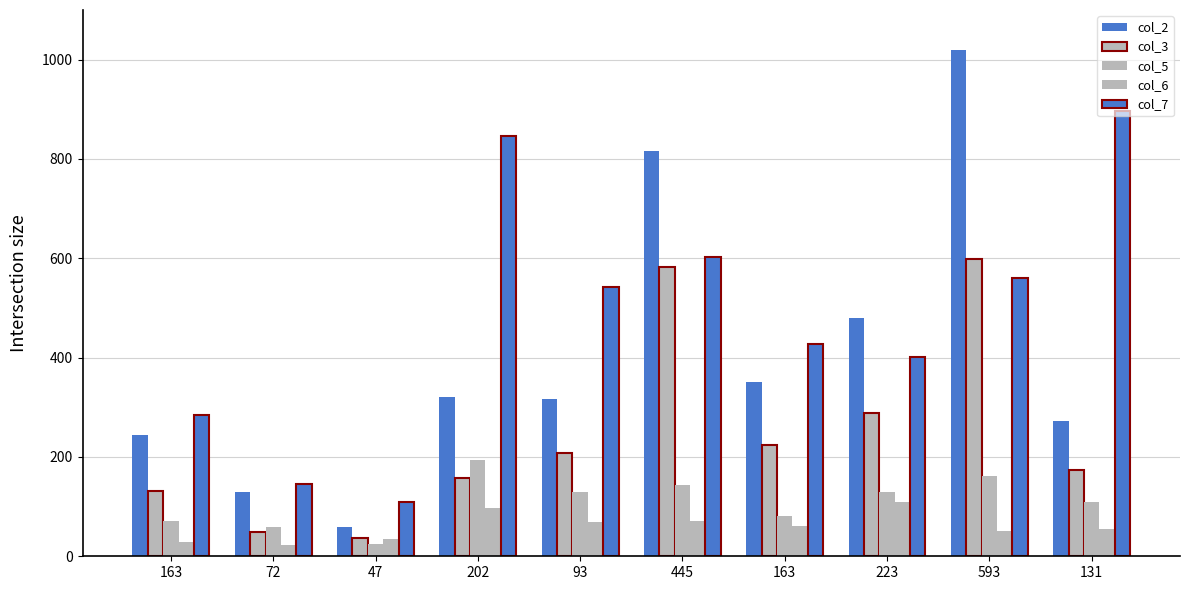

How many bars are there in each group?

5